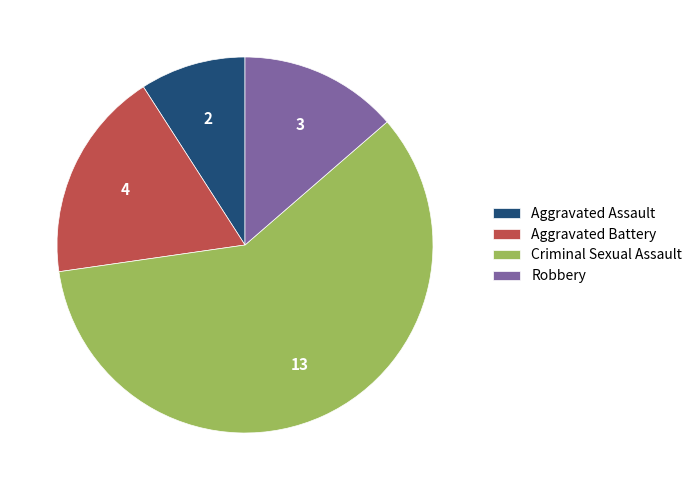

Combined, do Criminal Sexual Assault and Aggravated Battery account for over 50%?

Yes